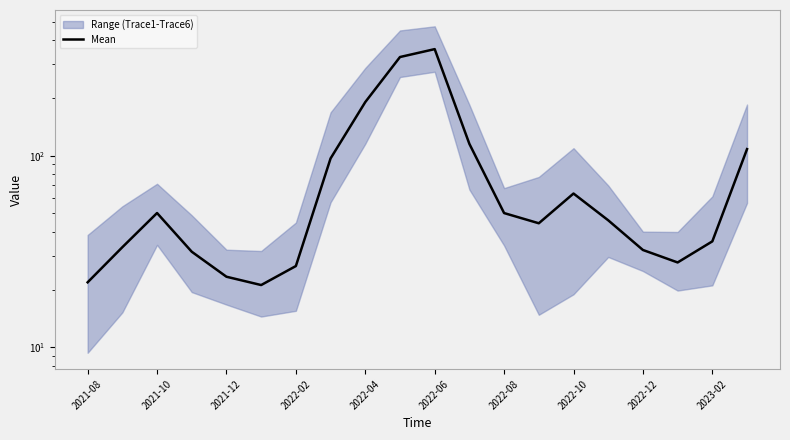

Does the chart display data point markers on the line(s)?

No